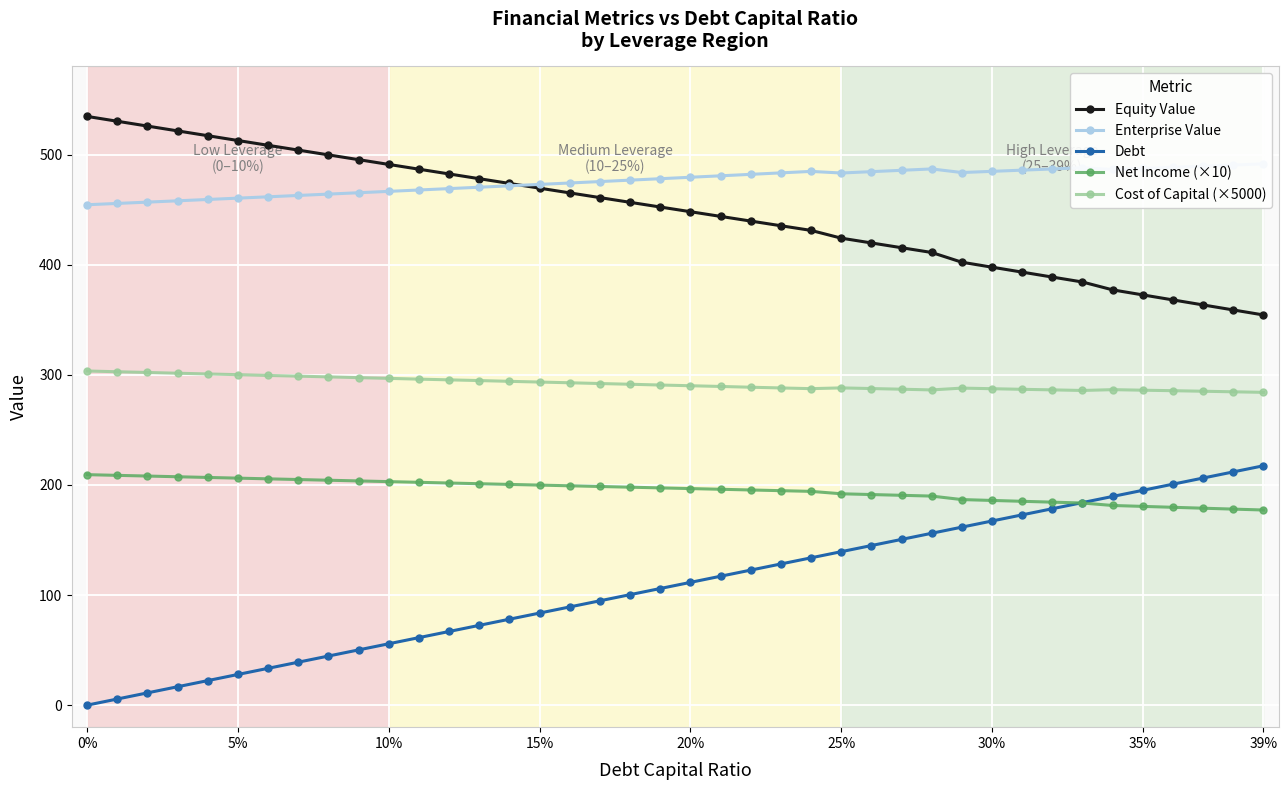

What is the highest value of the Debt series?

217.4